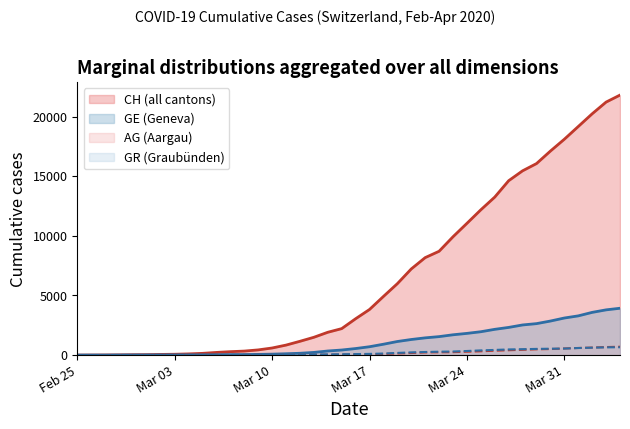

What are all the series names shown in the legend?

CH (all cantons), GE (Geneva), AG (Aargau), GR (Graubünden)